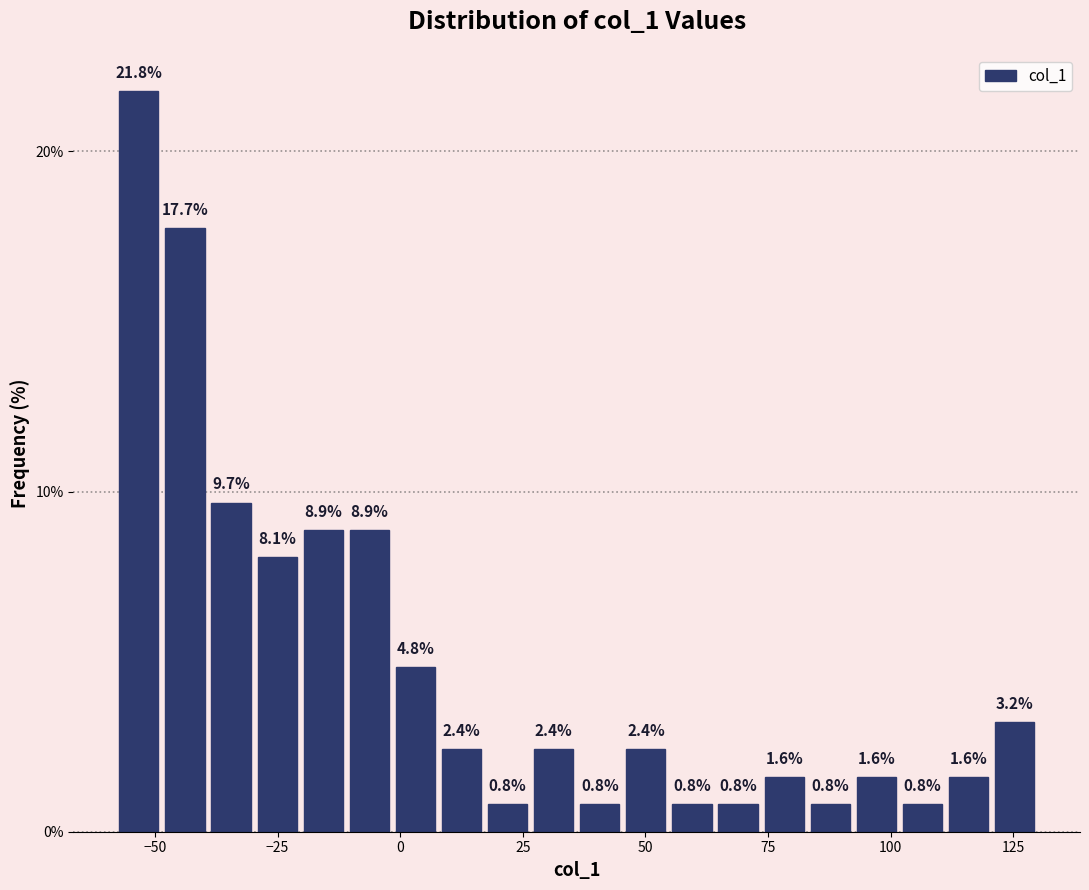

Read against the x-axis, roughly where is the centre of the tallest bar?

-55